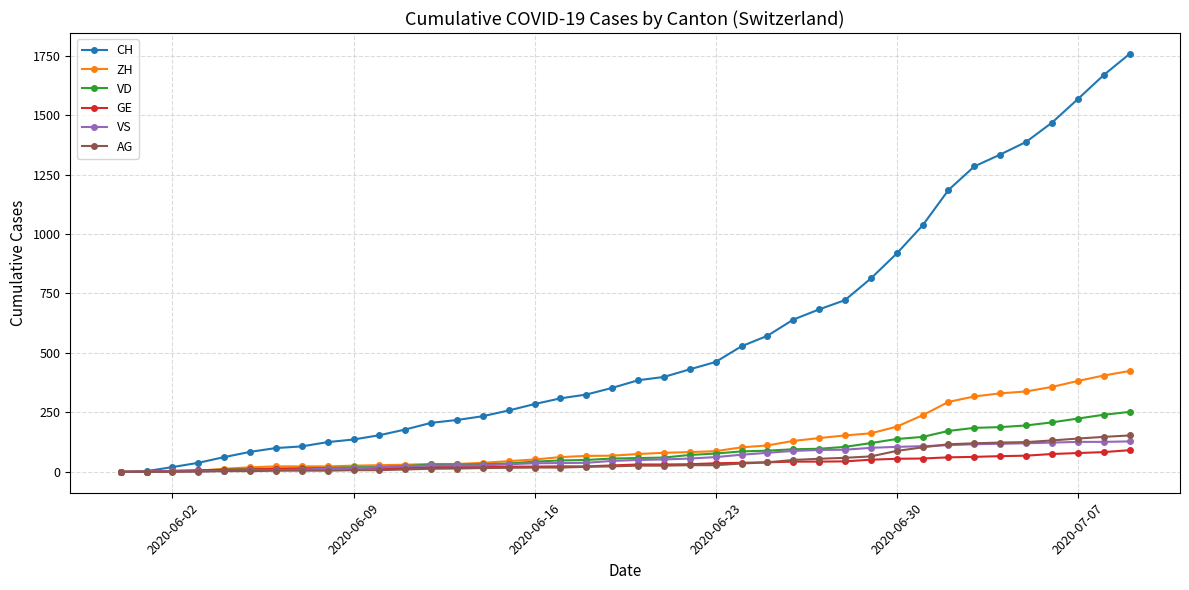

Which series has the widest spread of values?

CH